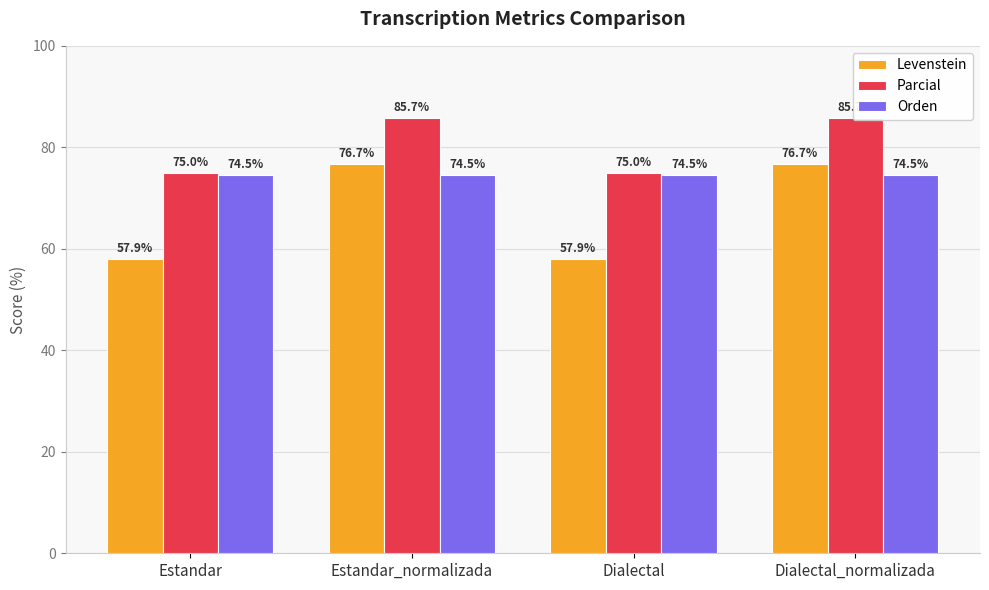

Reading left to right, list all the values displayed in this chart.

Levenstein: 57.9	76.7	57.9	76.7
Parcial: 75.0	85.7	75.0	85.7
Orden: 74.5	74.5	74.5	74.5